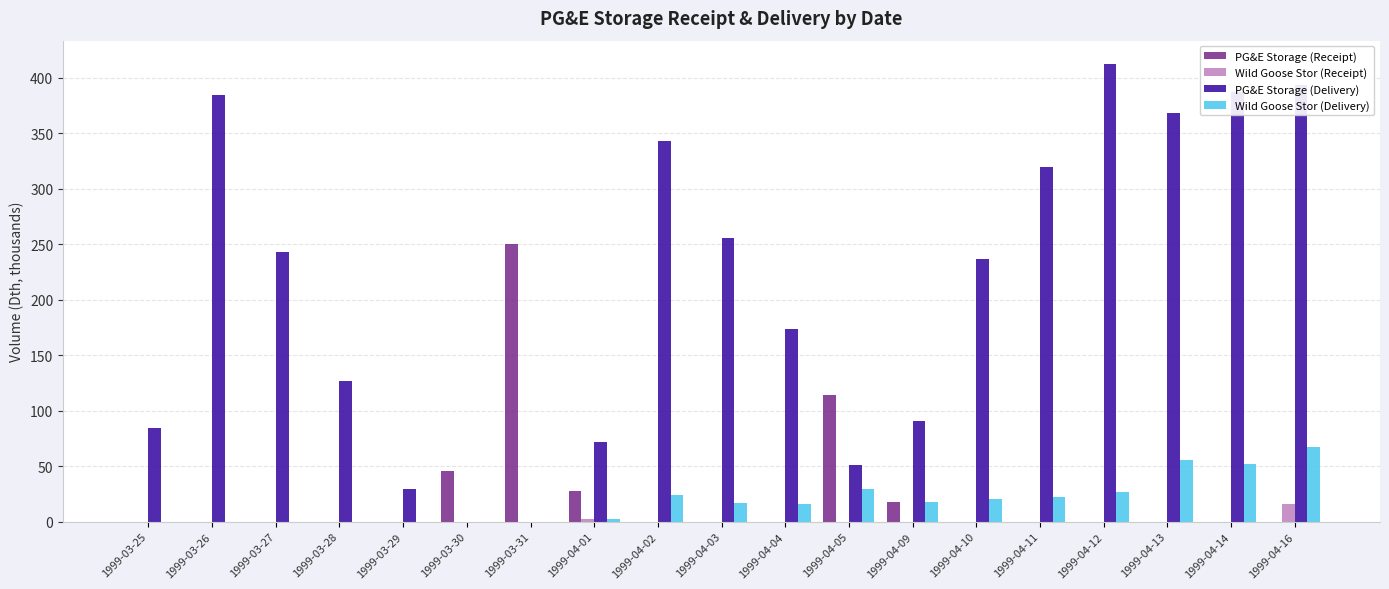

Count the number of categories in the chart.

19